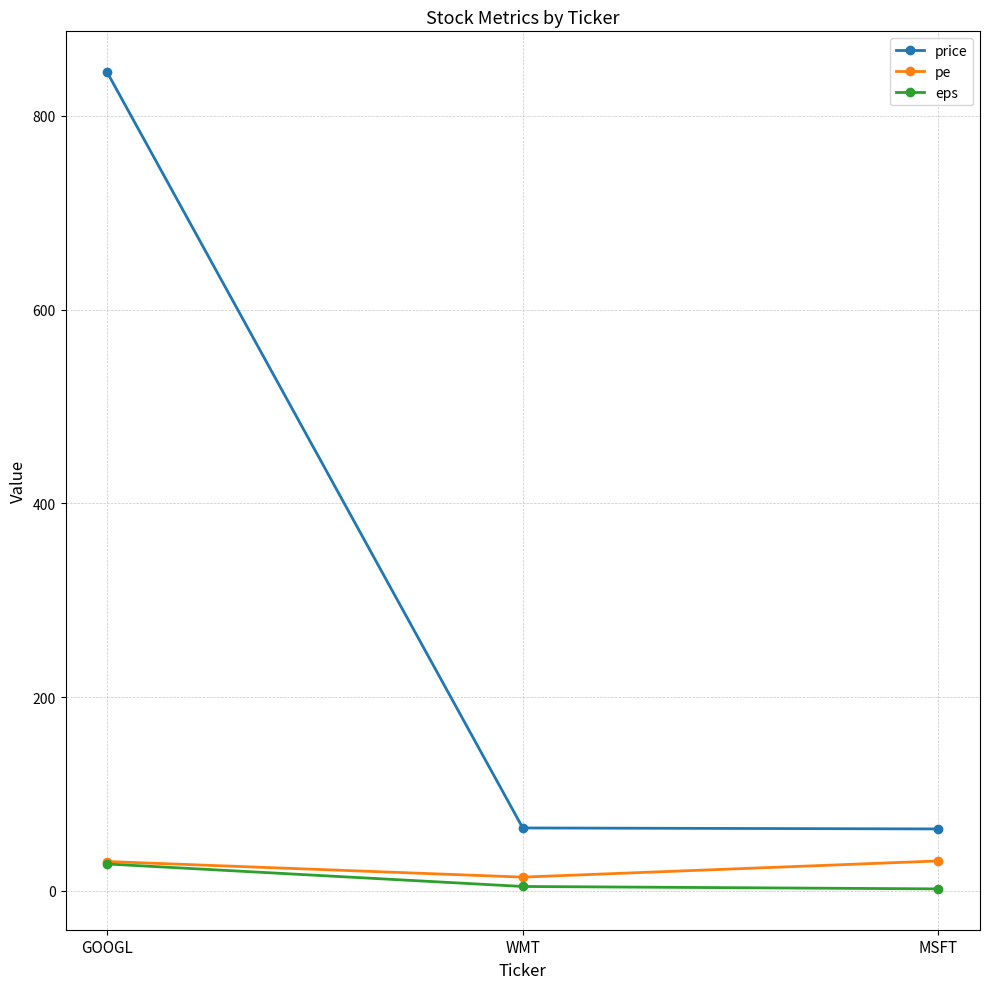

Is the value of eps at WMT greater than the value of price at MSFT?

No